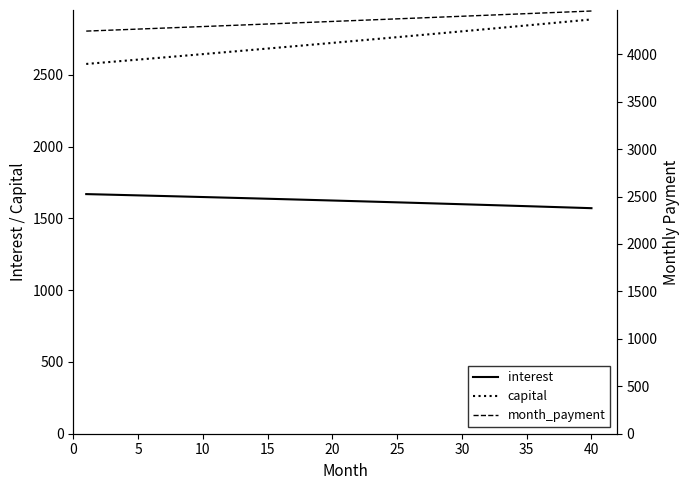

True or false: interest and capital intersect in this chart.

False